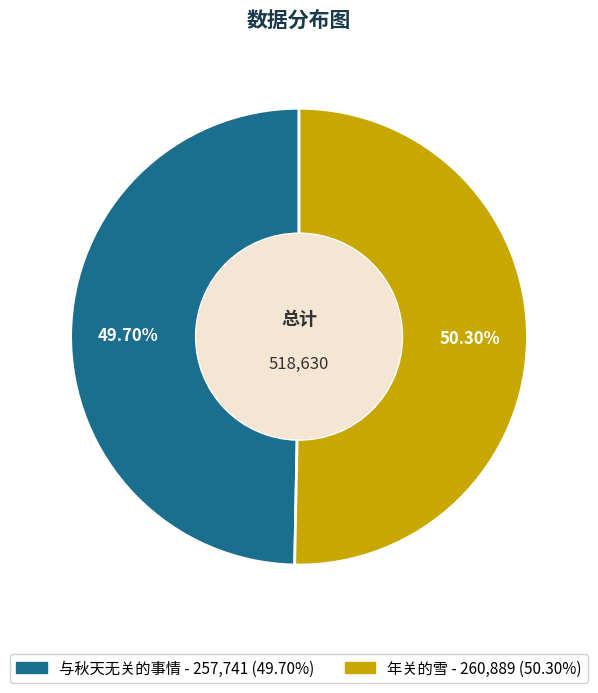

To the nearest percent, what is the difference between the 年关的雪 and 与秋天无关的事情 slice percentages?

1%